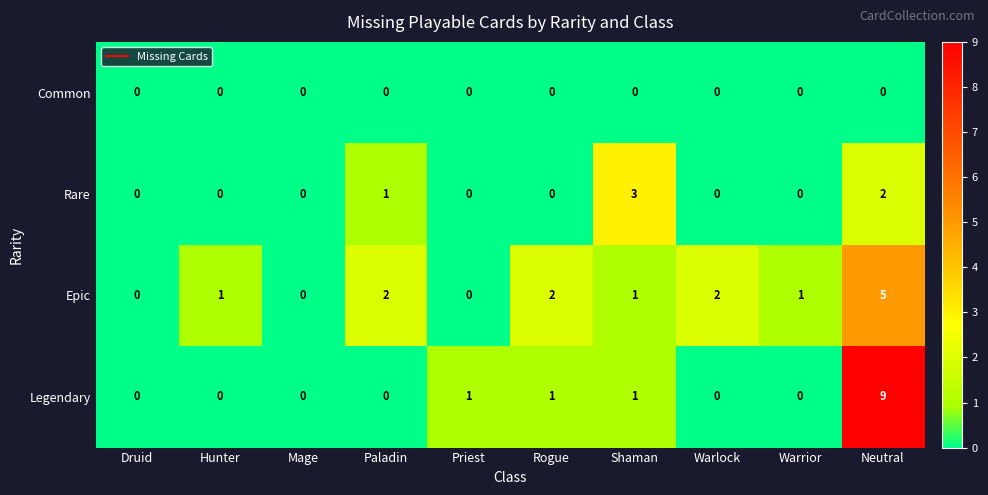

At which category is the sum across all series the highest?

Neutral